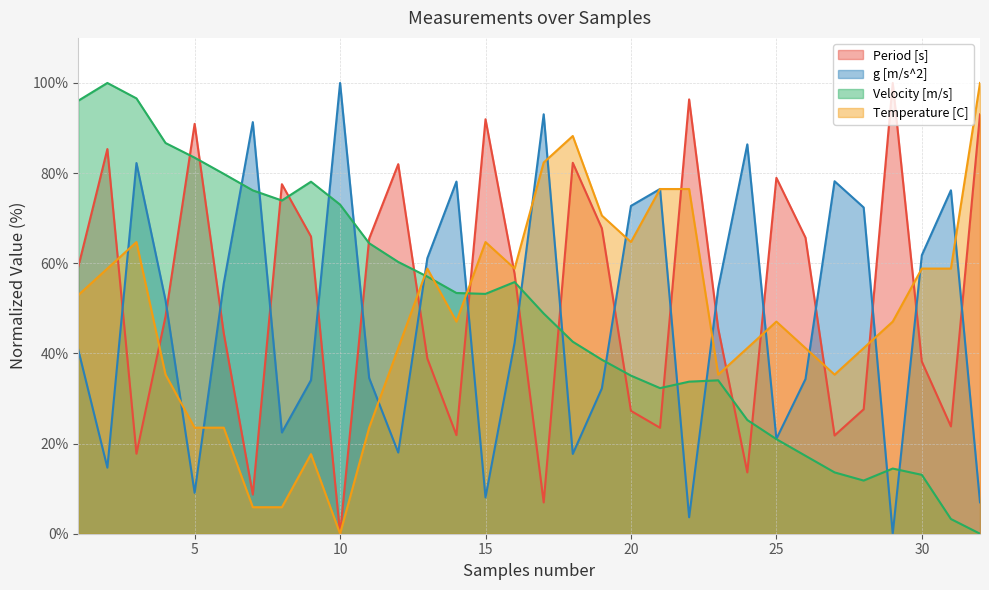

Which series has the widest spread of values?

Period [s]